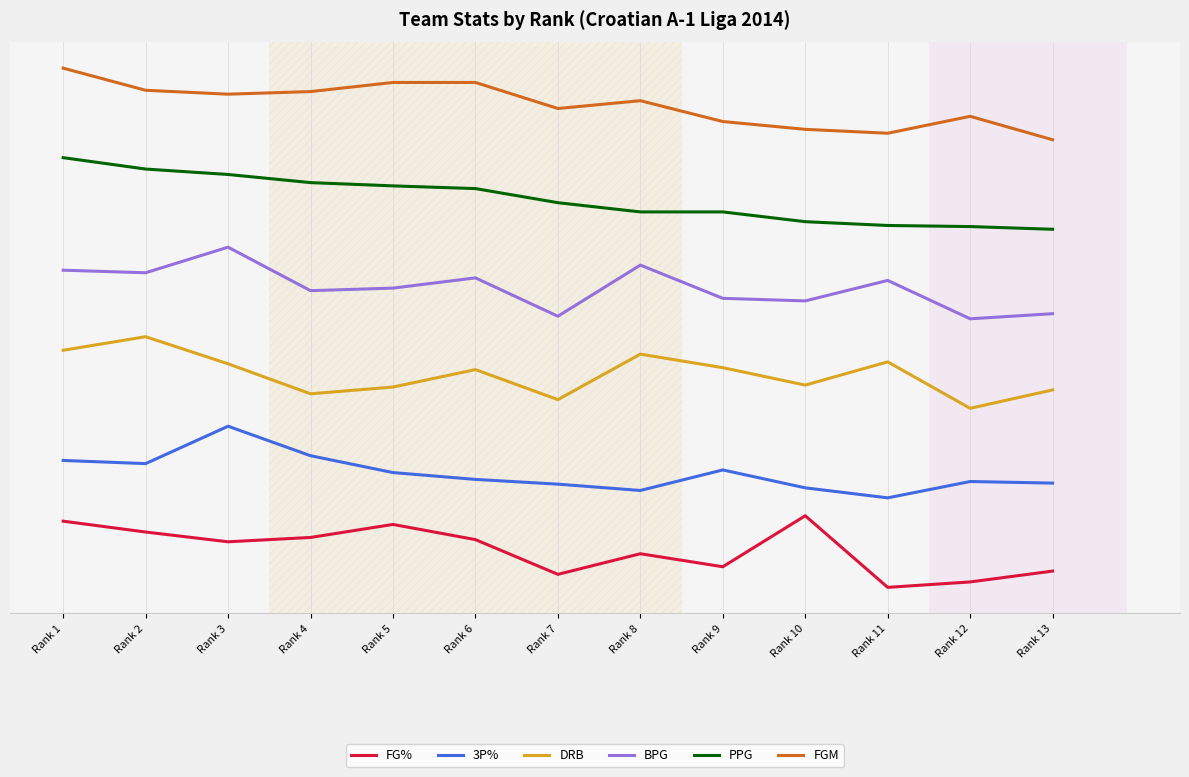

What is the value of the PPG point at the 9th from the left?

62.9